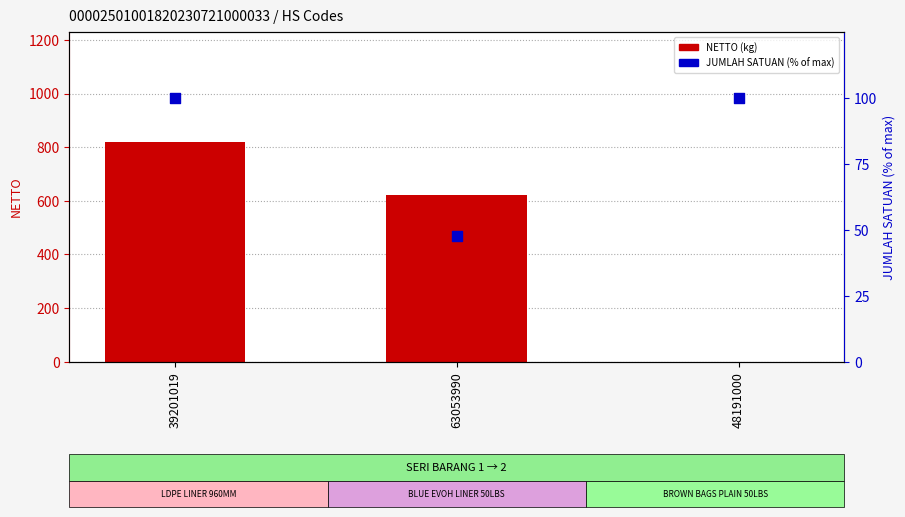

What is the total value across all series at 39201019?

920.0